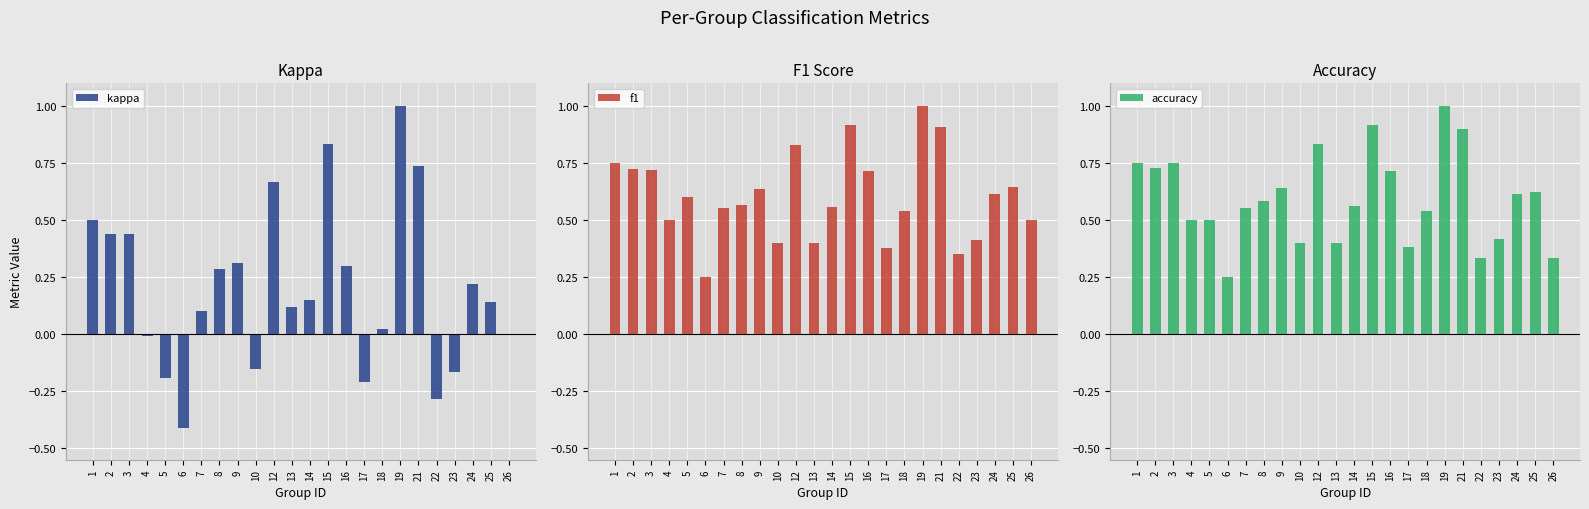

Are the bars grouped side by side (vs. stacked)?

Yes